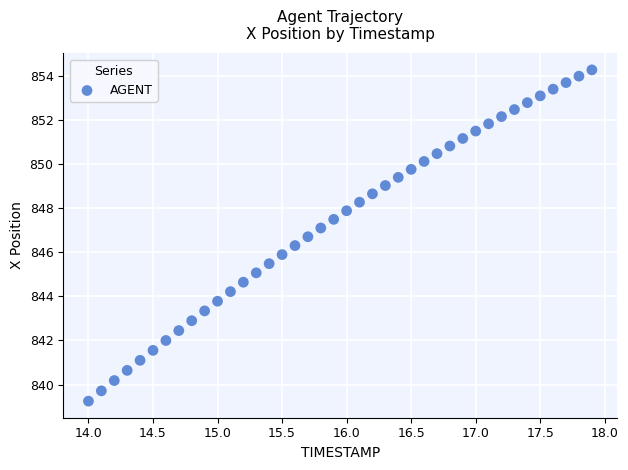

What is the range of Y values (max minus min)?

15.0